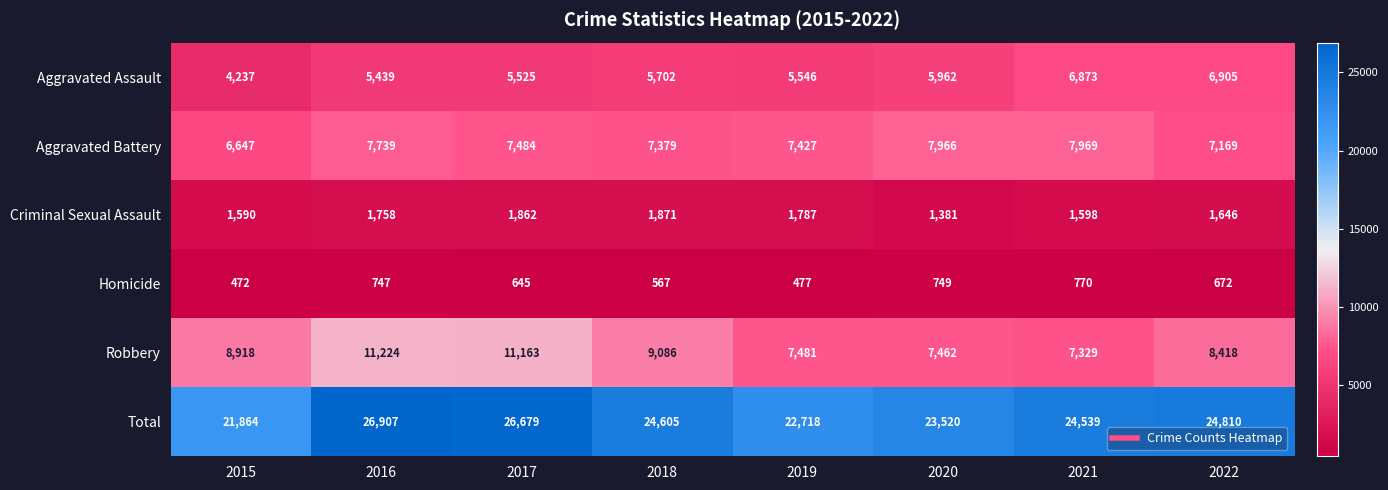

At how many categories does at least one series exceed 11402?

8